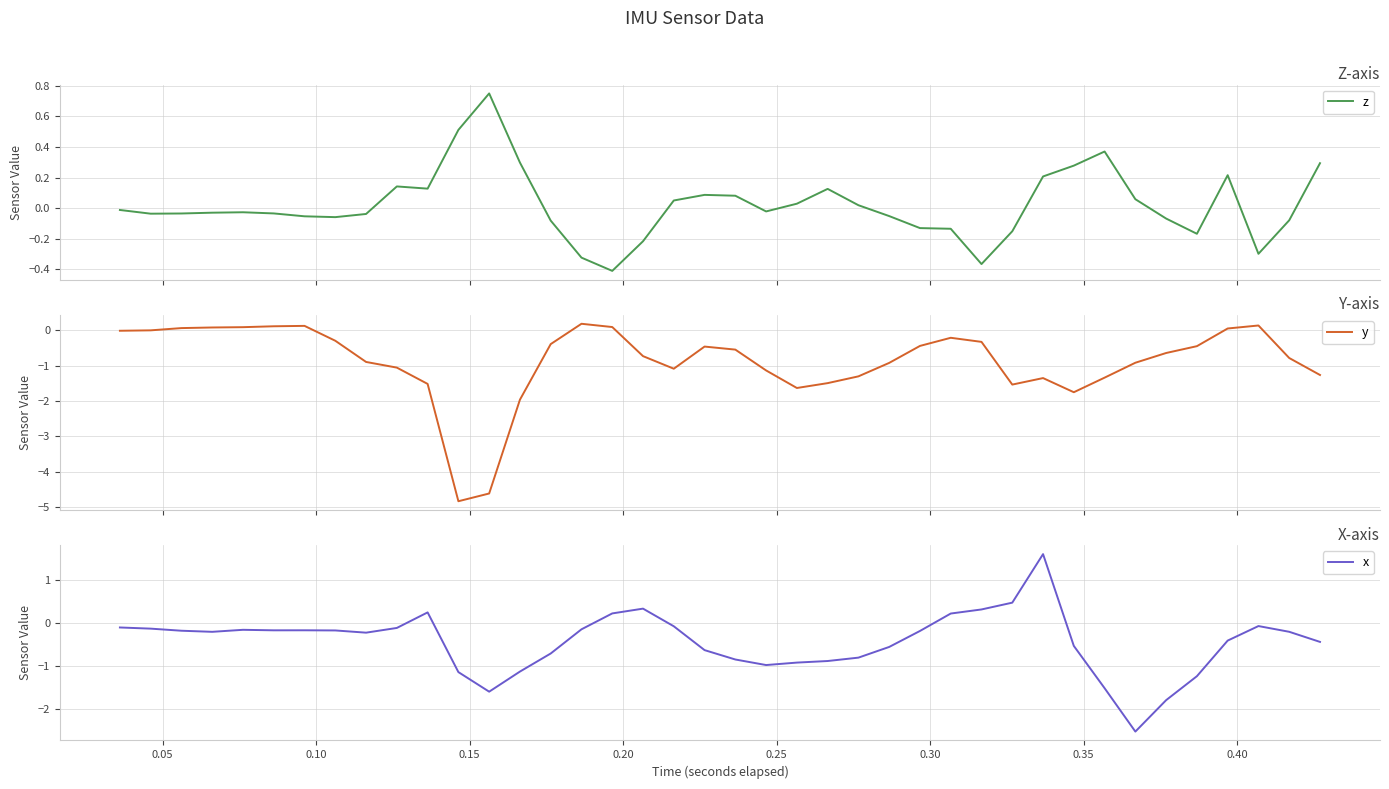

What is the lowest value of the y series?

-4.8